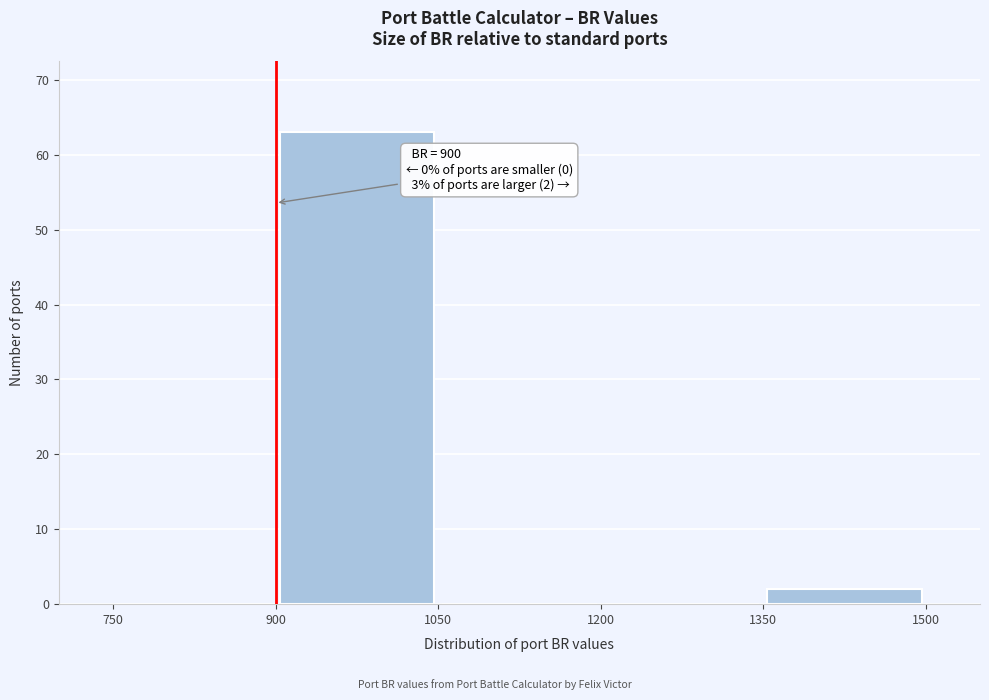

Over which range of the x-axis is the bar tallest?

900 to 1050